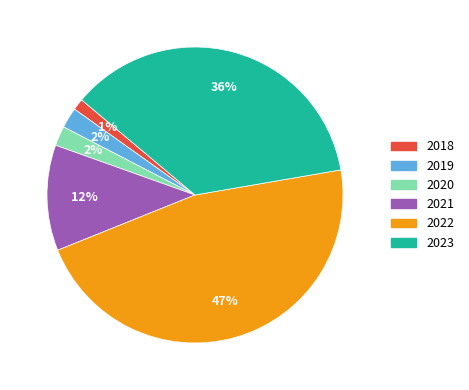

Count the number of slices in the pie.

6